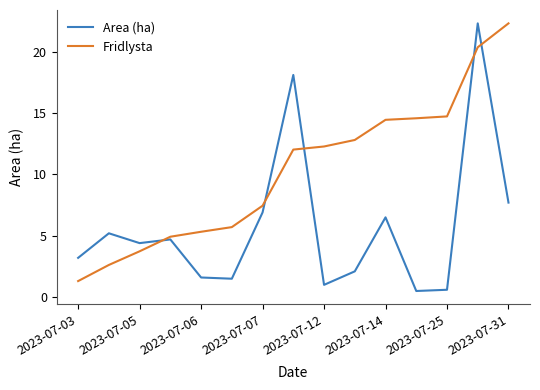

Which series has the largest total across all categories?

Fridlysta